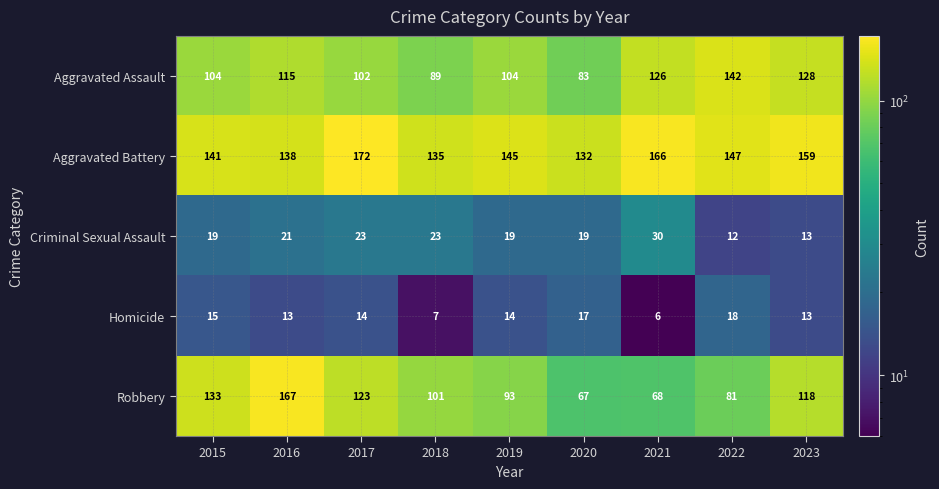

Is it true that Robbery equals 271 at 2016?

False